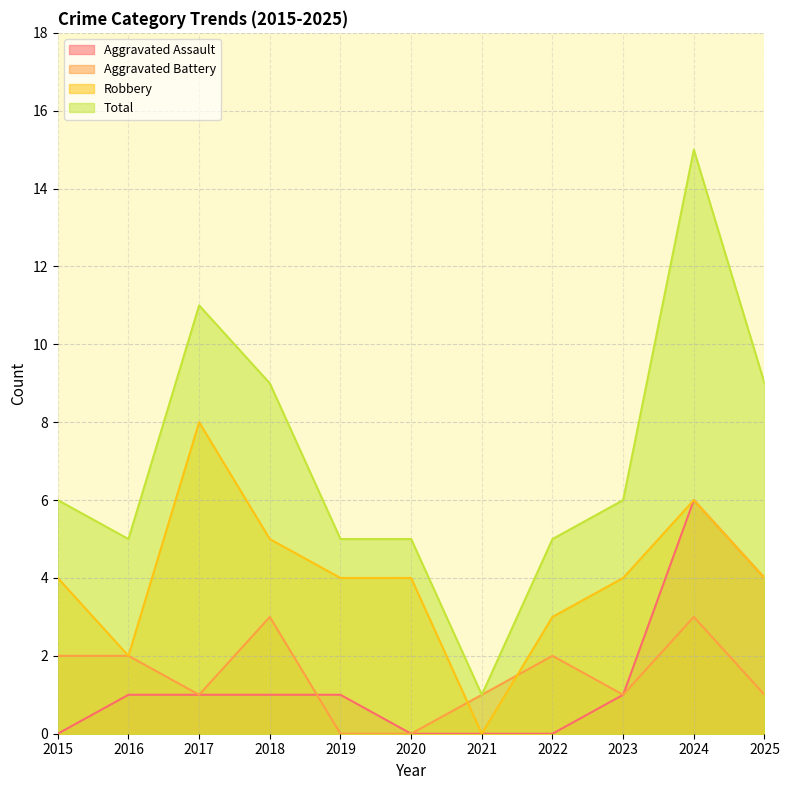

Which label corresponds to the smallest value in the chart?

2015